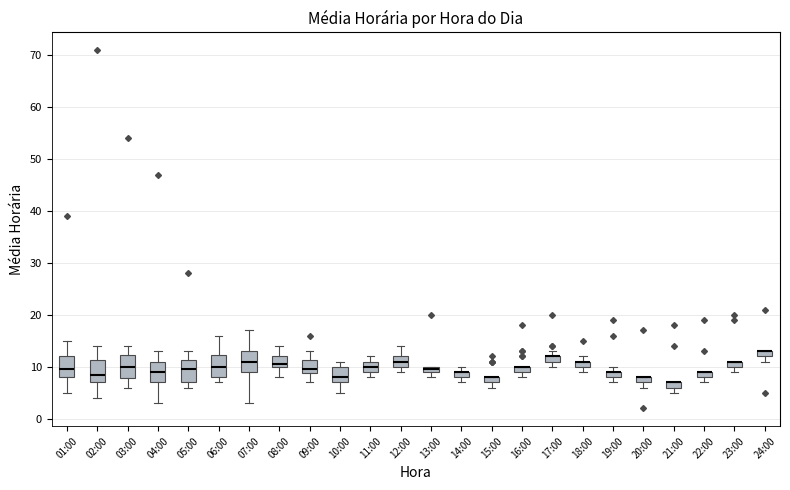

Where does the median line of the box for 07:00 sit on the y-axis? The values are not printed on the chart, so give them approximately, as read against the axis.

11